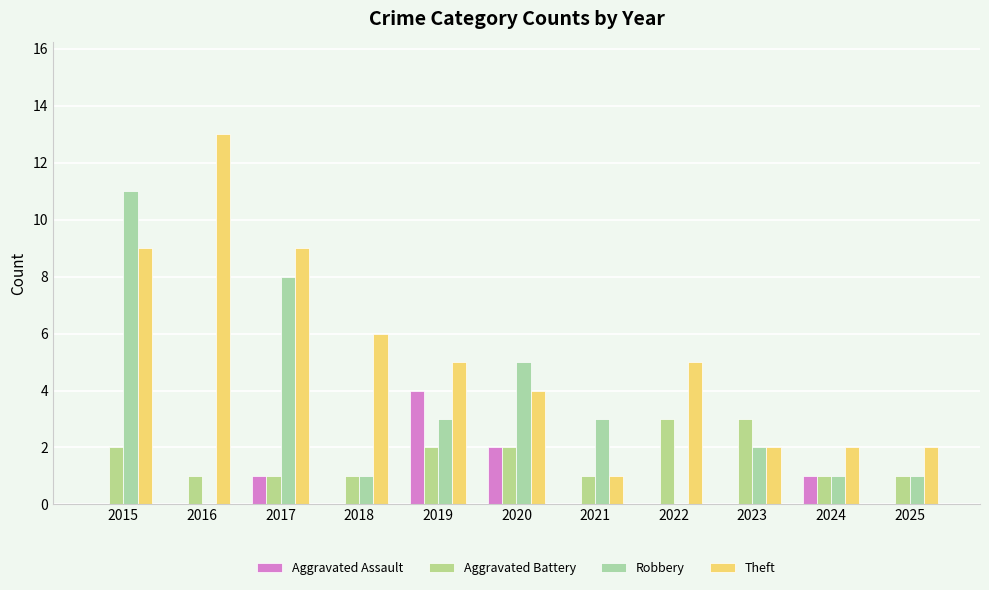

What are all the series names shown in the legend?

Aggravated Assault, Aggravated Battery, Robbery, Theft